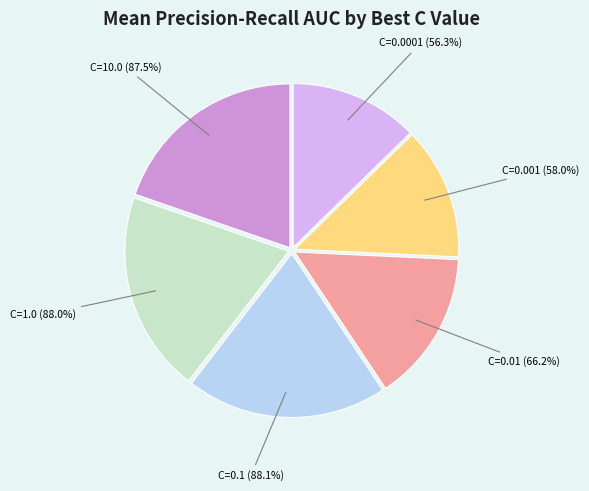

To the nearest percent, what is the combined percentage of C=0.001 and C=0.1?

33%